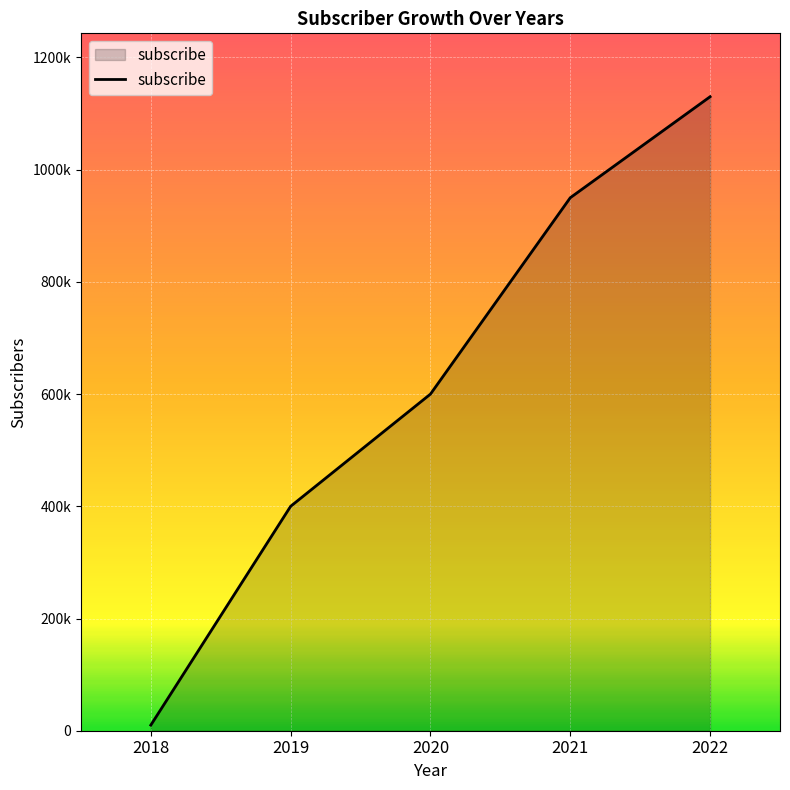

Where is the data nearest to the value 570000?

2020